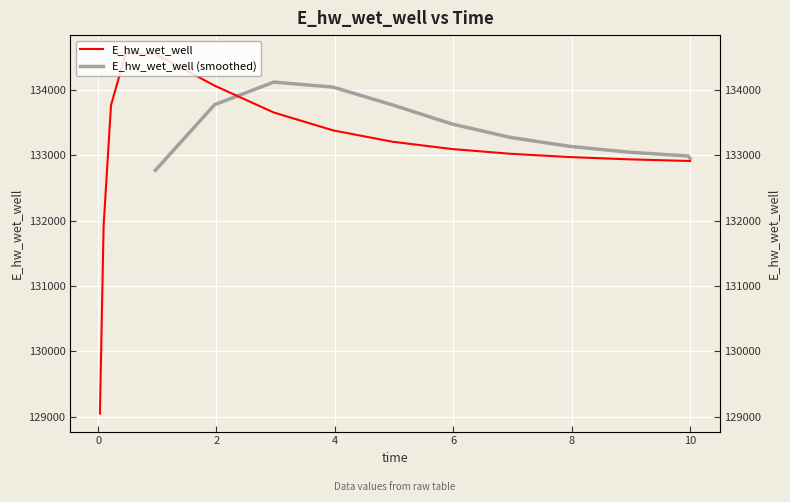

What is the greatest value displayed?

134565.9